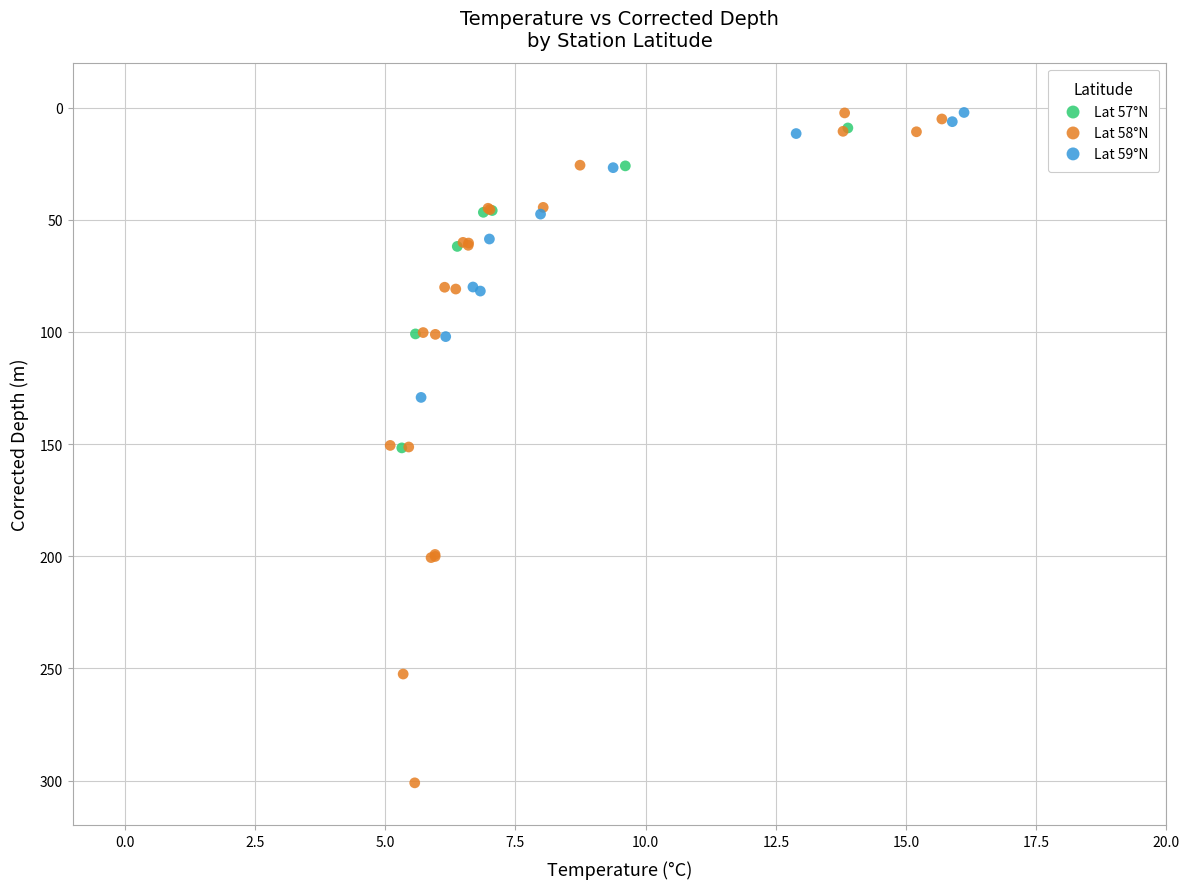

Which series has the widest spread of Y values?

Lat 58°N